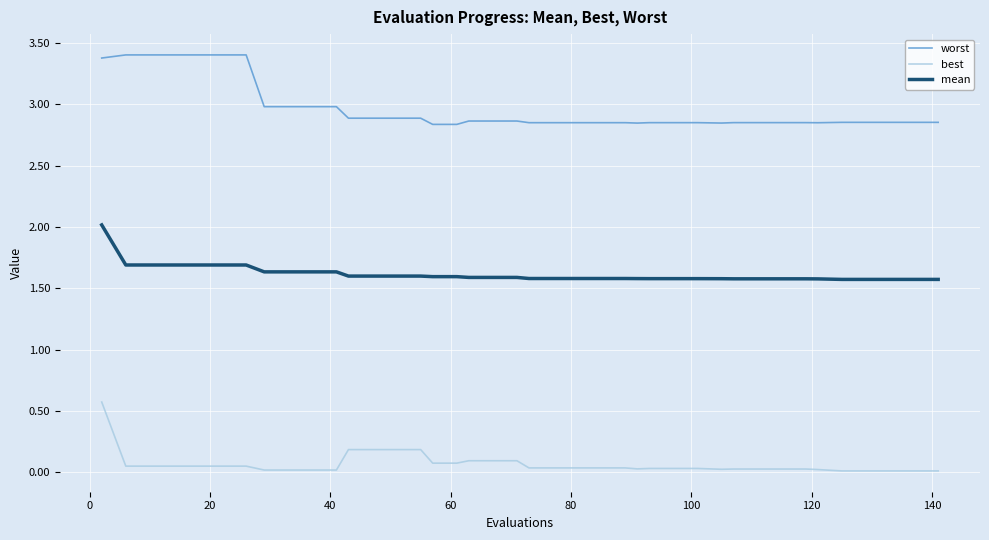

List the series in order of their peak value, highest first.

worst, mean, best